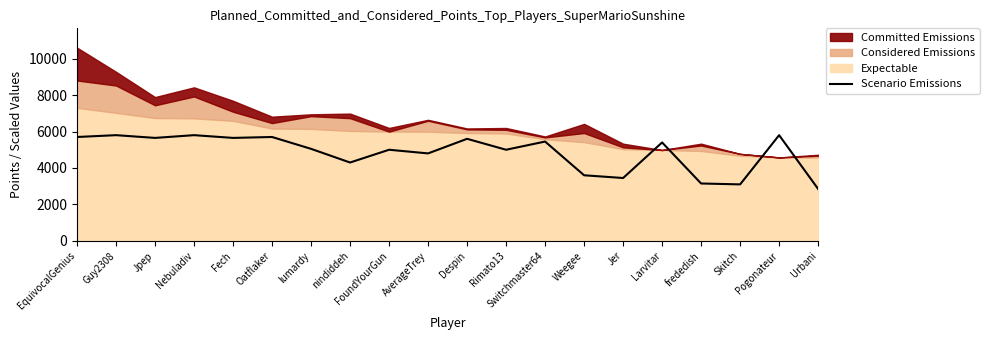

What position from the left is Jpep?

3